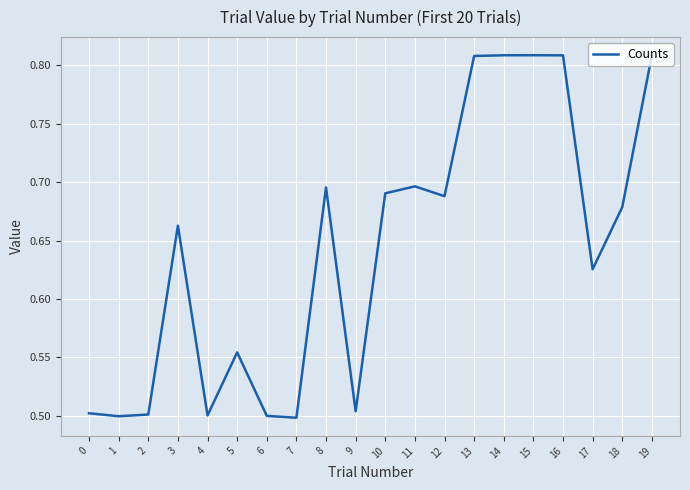

Is it true that the value at 2 is 0.5?

True